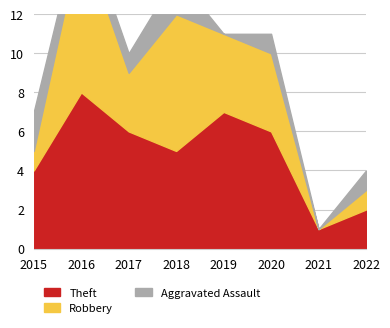

How many series are shown in this chart?

3